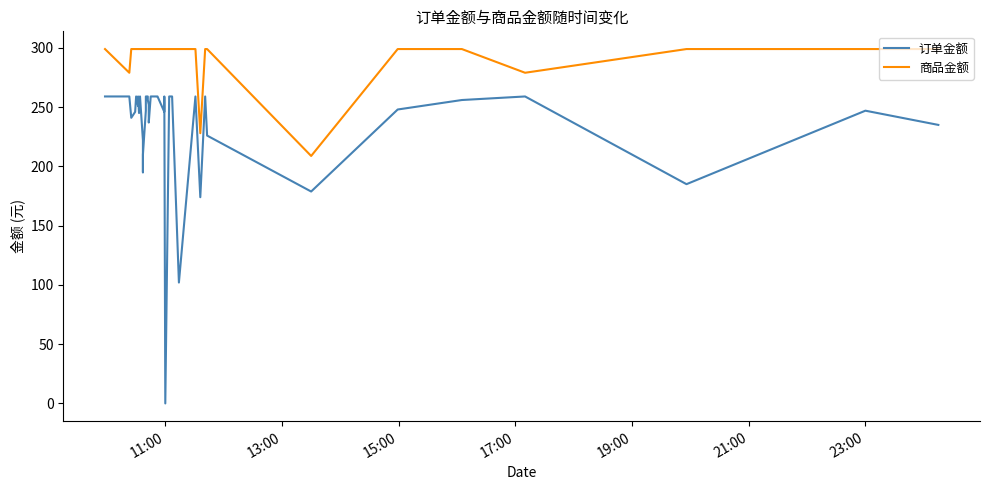

True or false: 订单金额 has more than 1 points higher than both neighbors.

True